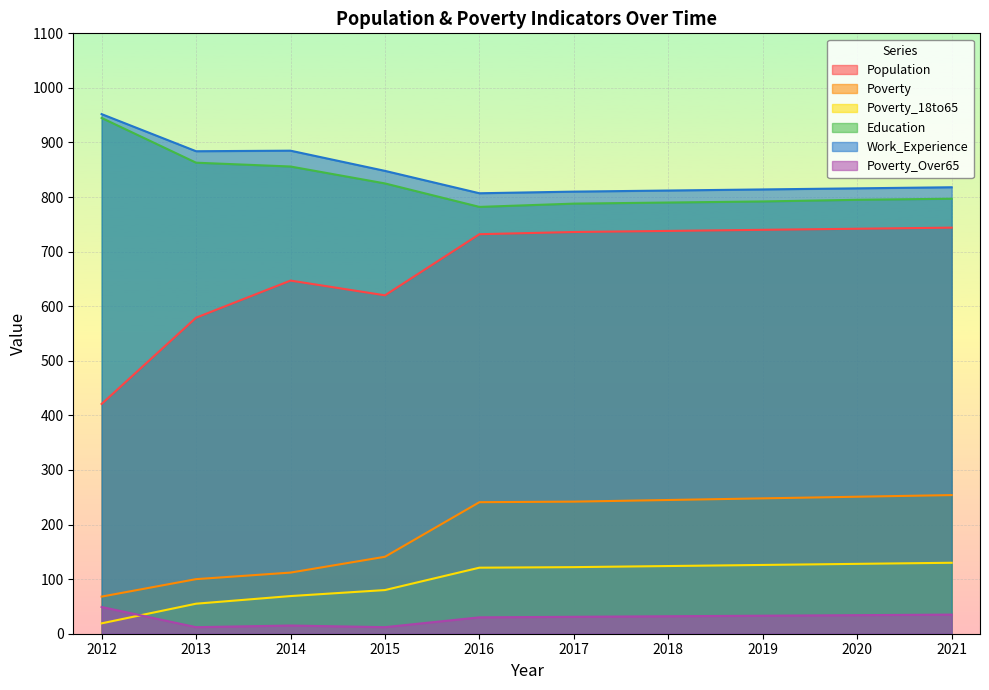

True or false: Work_Experience and Education intersect in this chart.

False